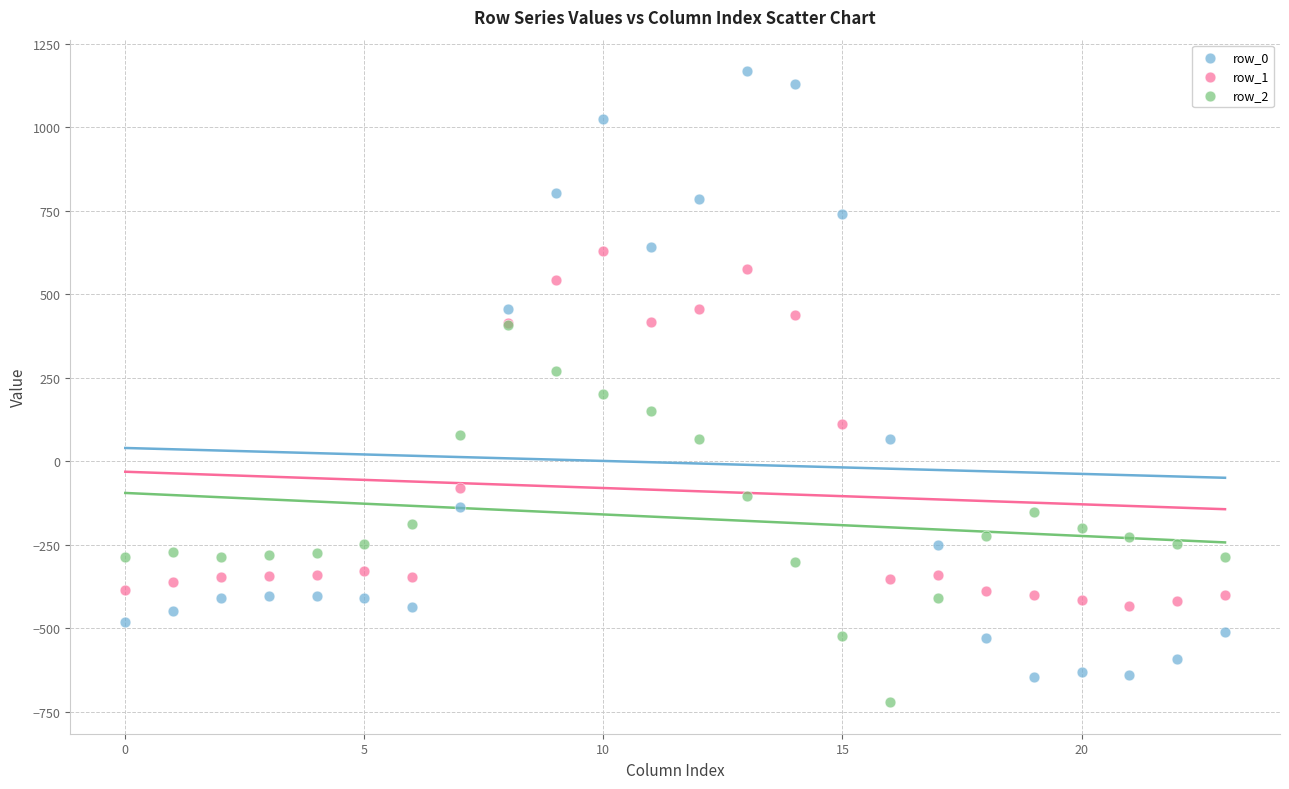

Which series contains the lowest Y value?

row_2